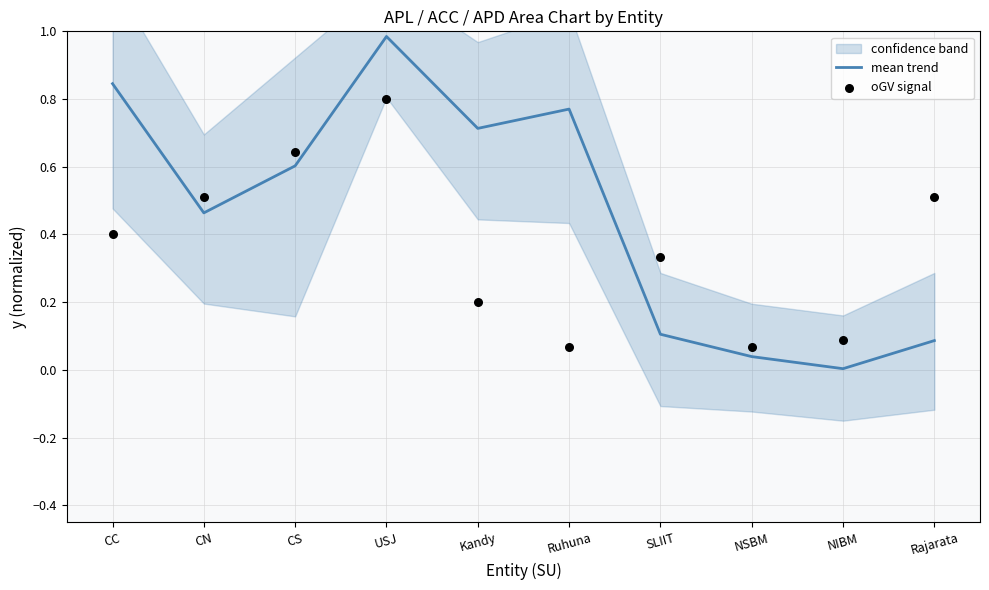

At how many categories does at least one series exceed 0?

10